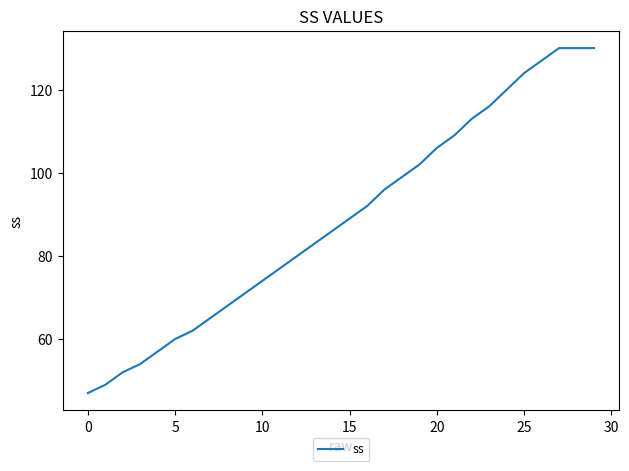

What is the smallest value displayed?

47